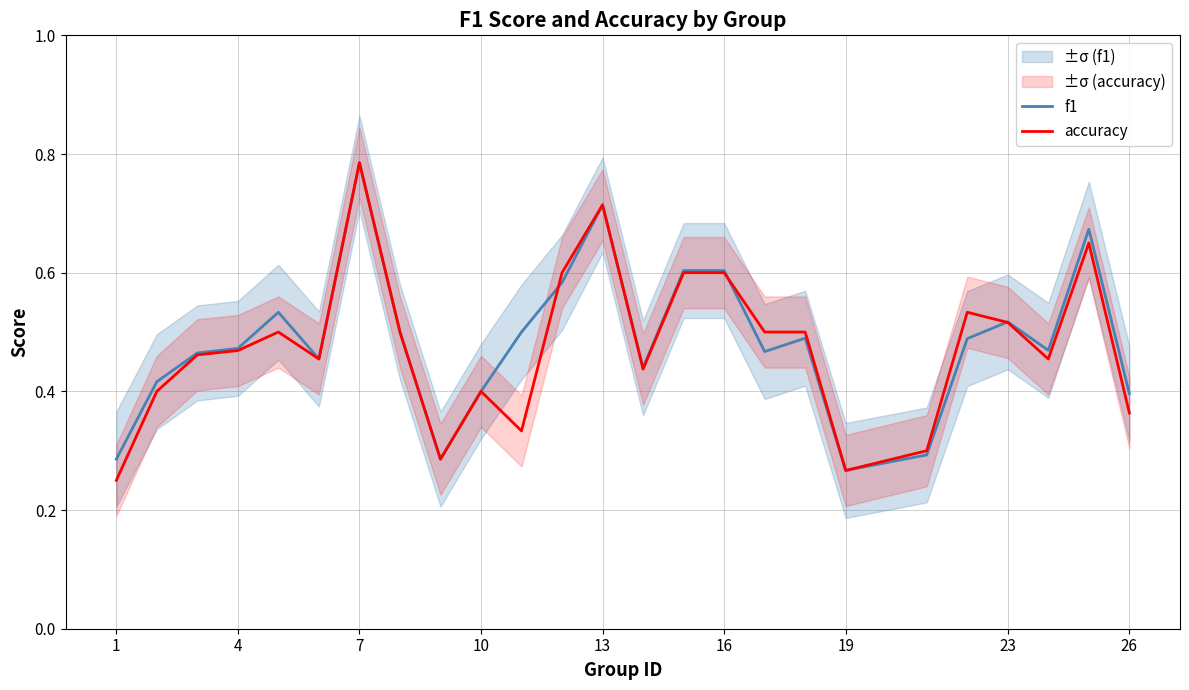

Reading right to left, what are all the values shown in this chart?

f1: 0.4	0.7	0.5	0.5	0.5	0.3	0.3	0.5	0.5	0.6	0.6	0.4	0.7	0.6	0.5	0.4	0.3	0.5	0.8	0.5	0.5	0.5	0.5	0.4	0.3
accuracy: 0.4	0.7	0.5	0.5	0.5	0.3	0.3	0.5	0.5	0.6	0.6	0.4	0.7	0.6	0.3	0.4	0.3	0.5	0.8	0.5	0.5	0.5	0.5	0.4	0.2